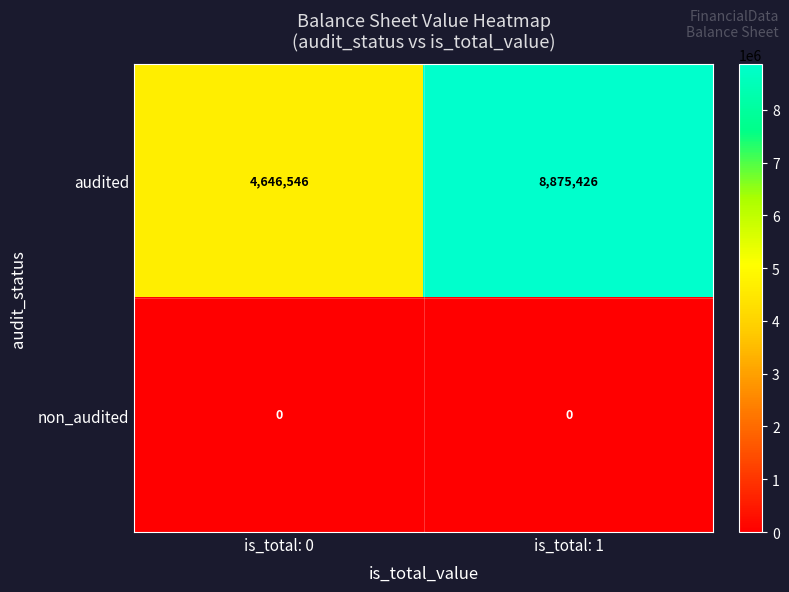

Is it true that non_audited equals 0 at is_total: 0?

True